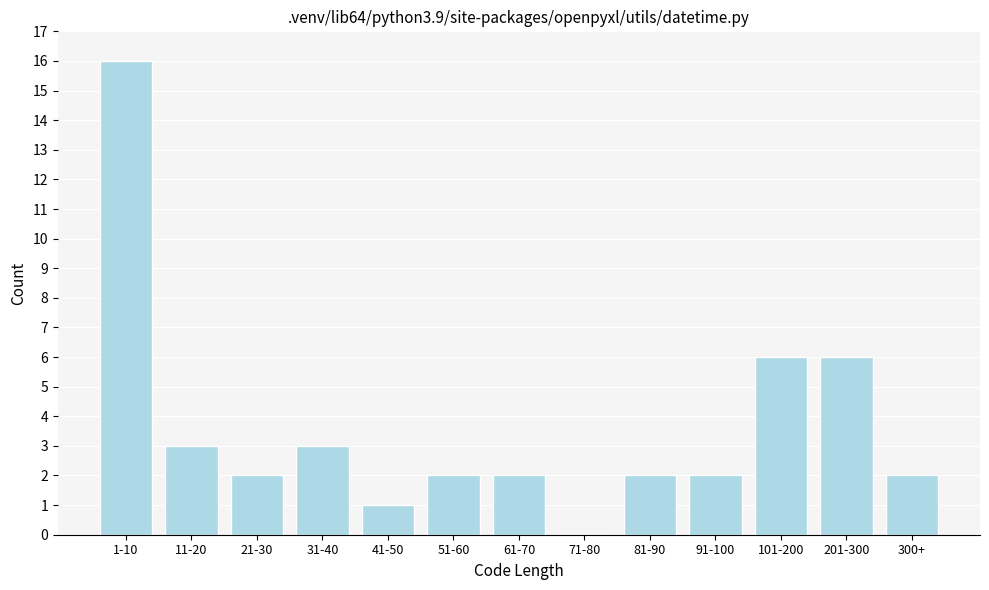

Reading left to right, extract all data points from this chart.

1-10=16	11-20=3	21-30=2	31-40=3	41-50=1	51-60=2	61-70=2	71-80=0	81-90=2	91-100=2	101-200=6	201-300=6	300+=2